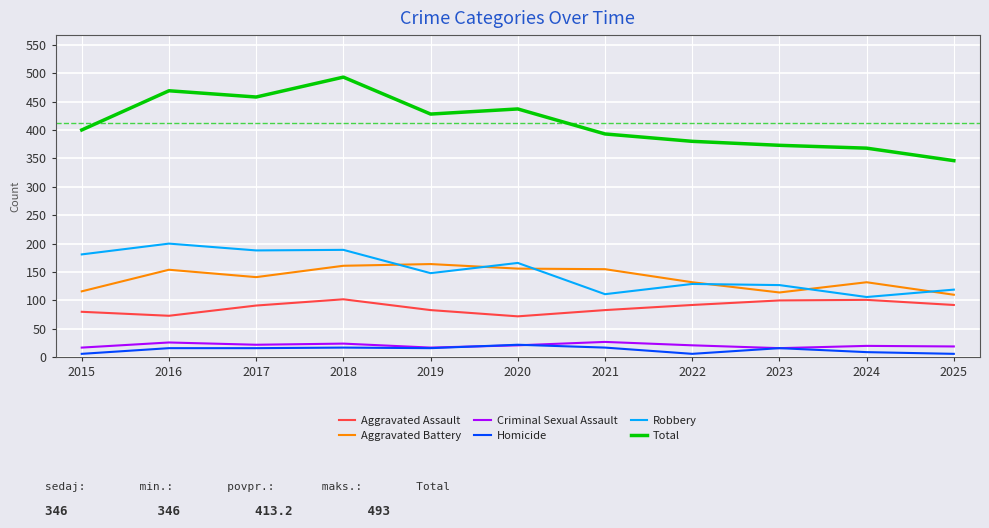

What is the spread (max minus min) of values at 2024?

359